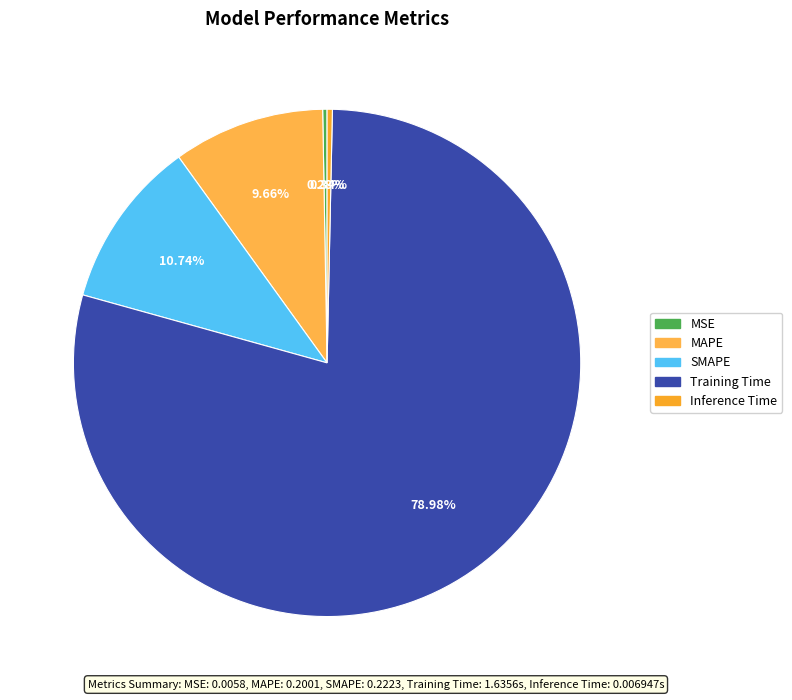

To the nearest percent, what is the combined percentage of Training Time and Inference Time?

79%